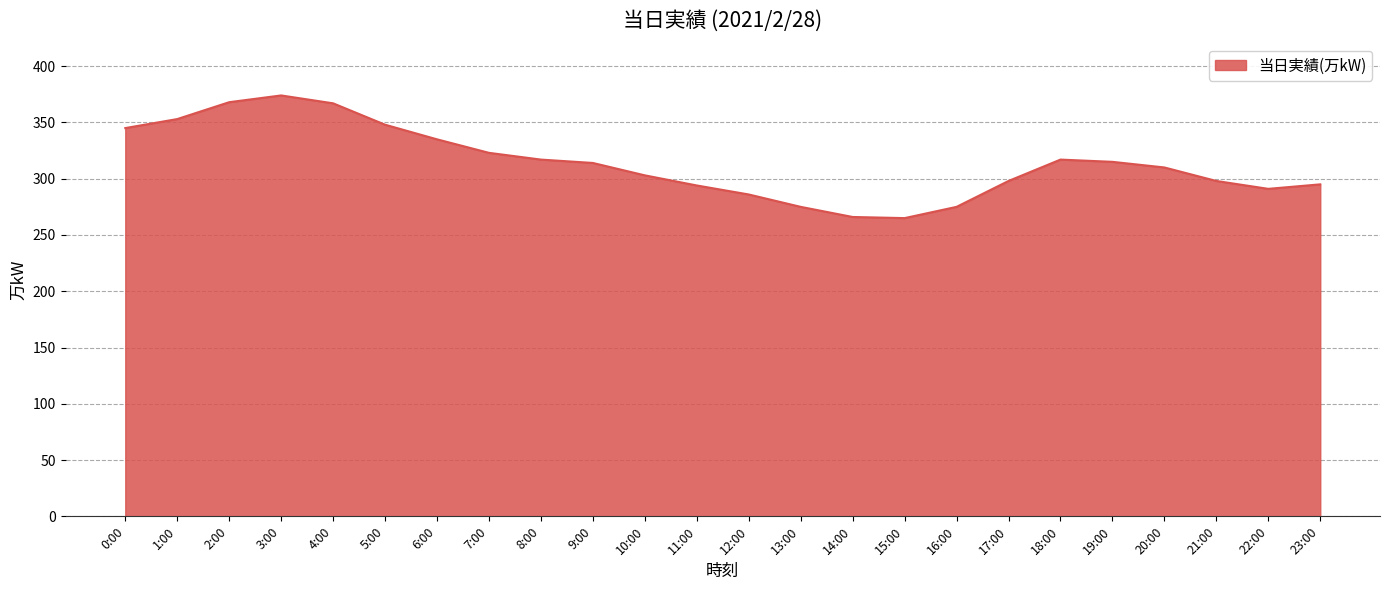

True or false: the data has more than 0 interior local peaks.

True